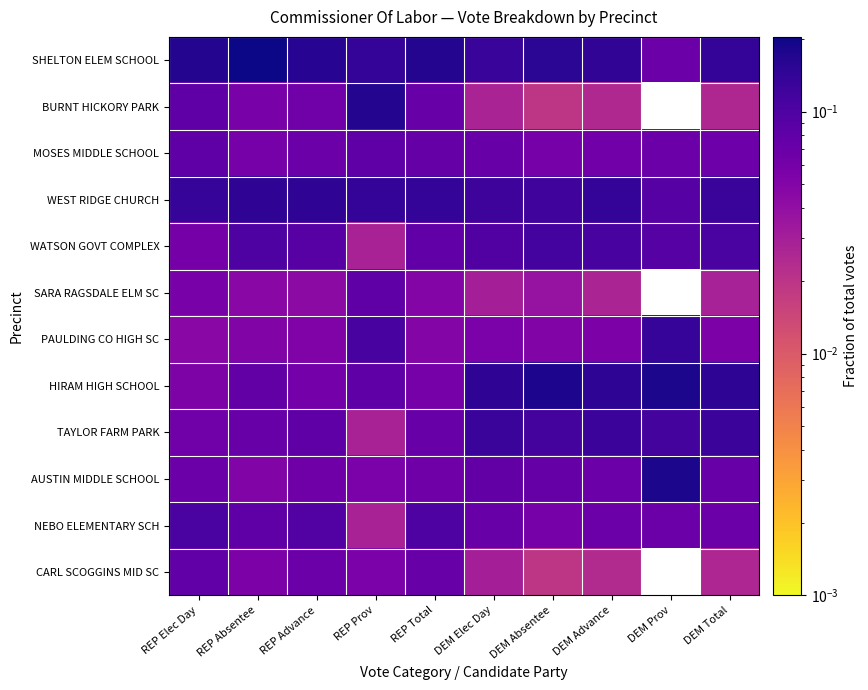

Between REP Elec Day and REP Prov, which is larger?

REP Elec Day